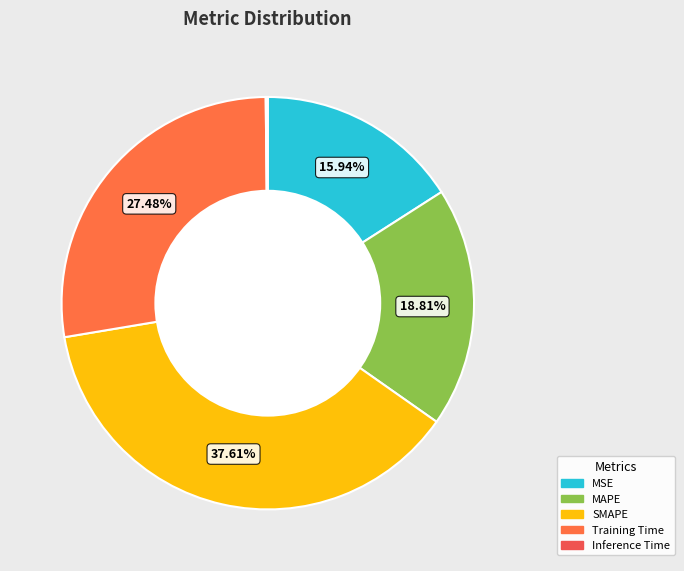

The MSE slice represents 10% of the pie. True or false?

False